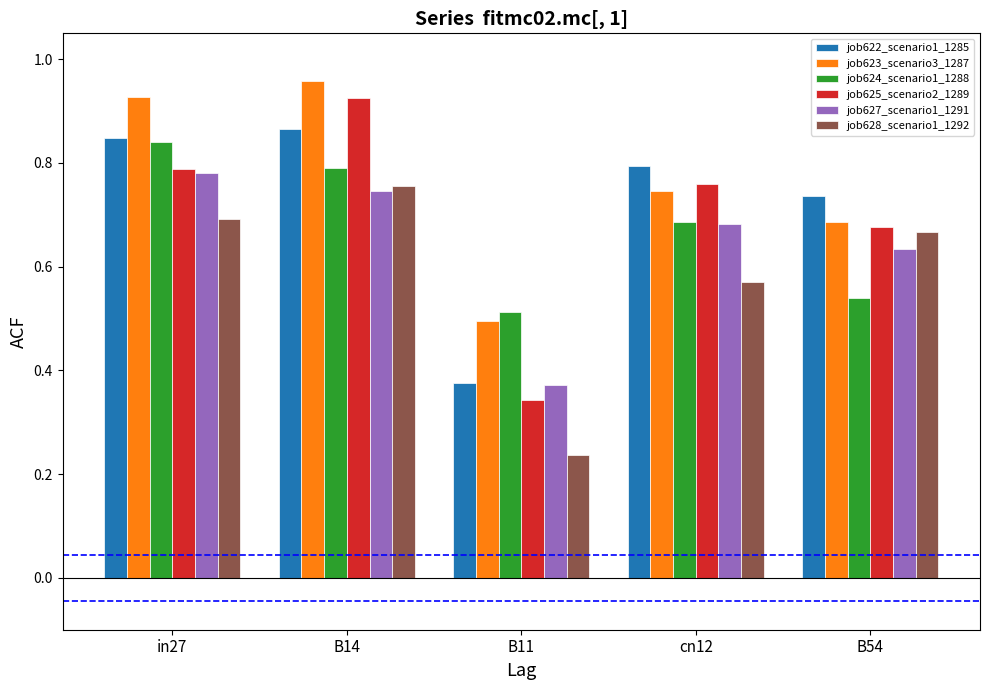

What is the difference between the second highest and second lowest values in the job625_scenario2_1289 series?

0.1